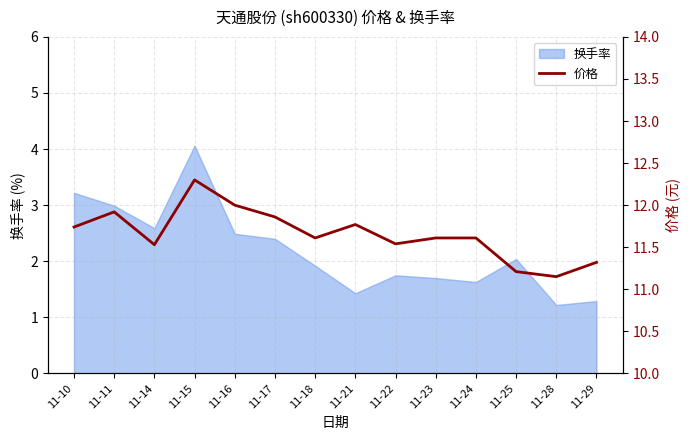

What is the minimum value shown in the chart?

11.2